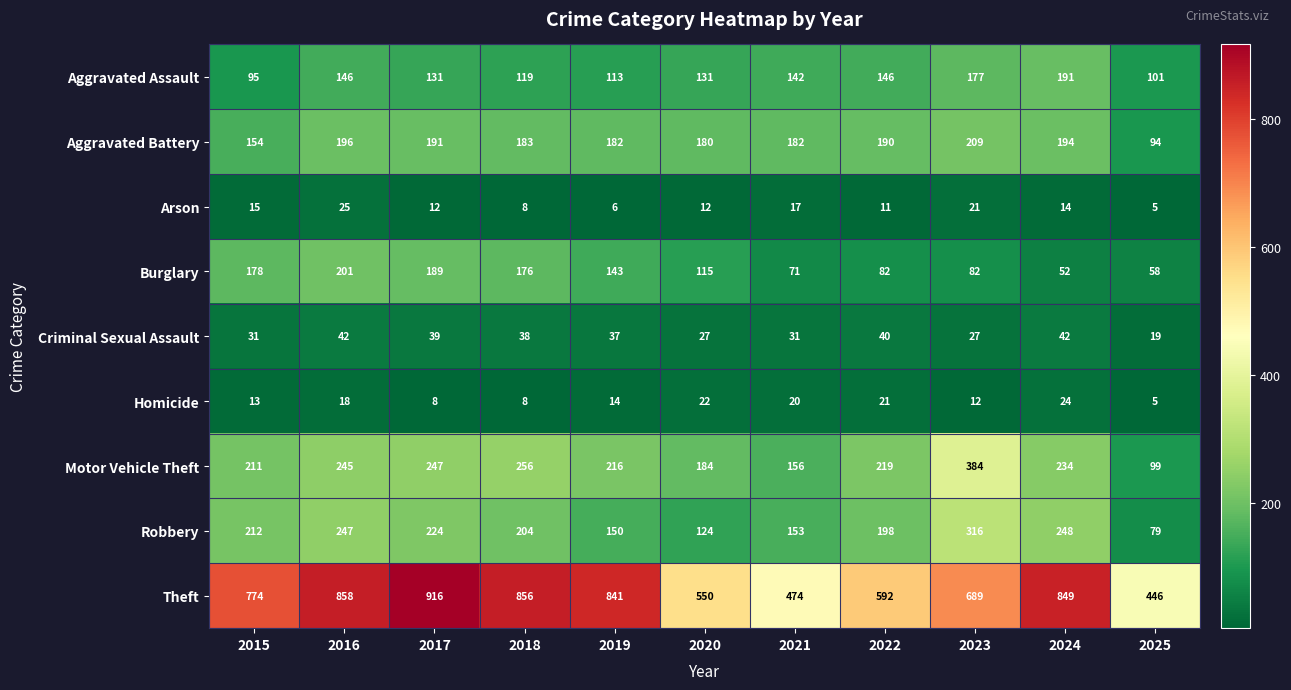

Between 2015 and 2017, which series saw the biggest shift?

Theft